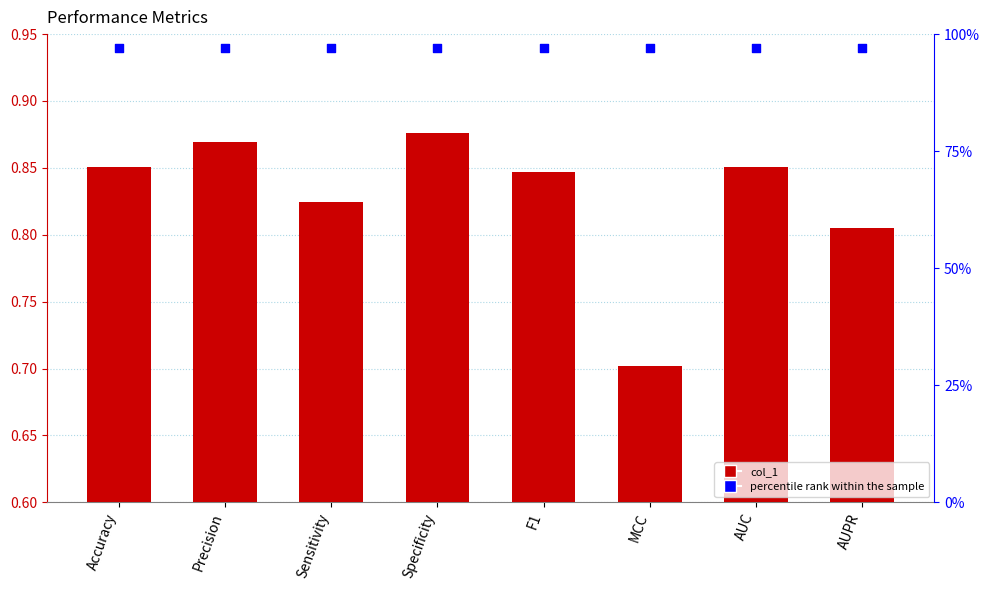

At how many categories does at least one series exceed 0?

8